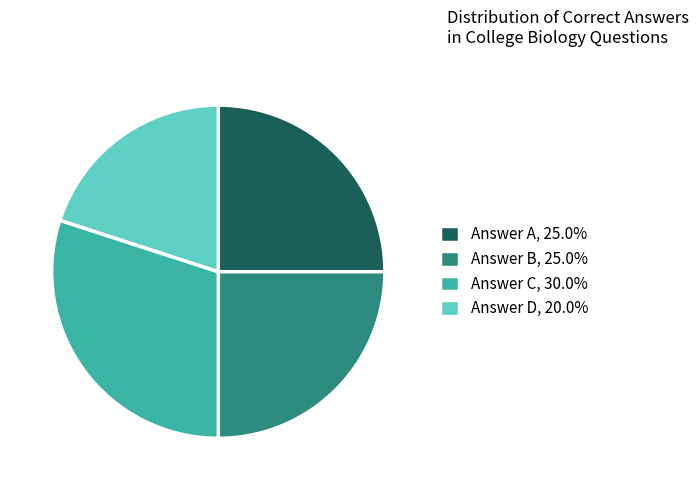

Is there any slice that represents more than half of the pie?

No